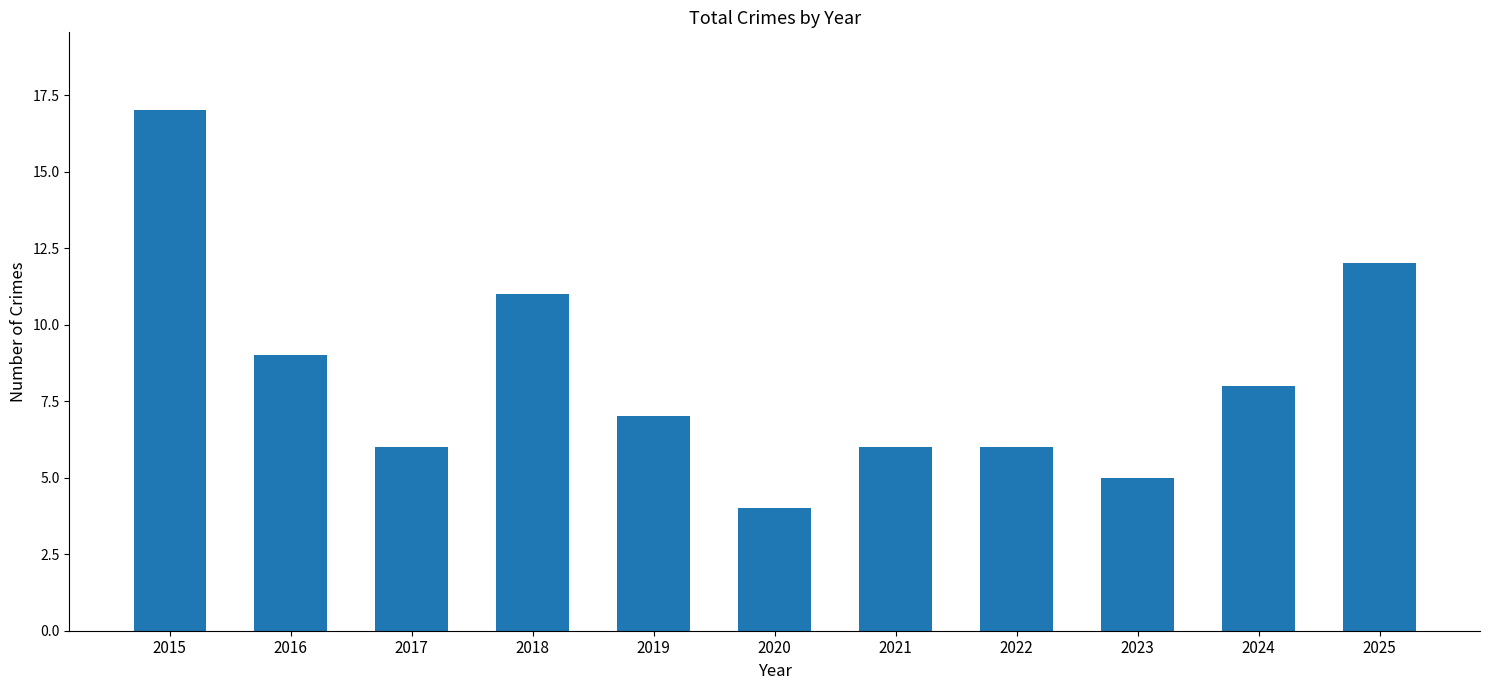

Which label corresponds to the largest value in the chart?

2015